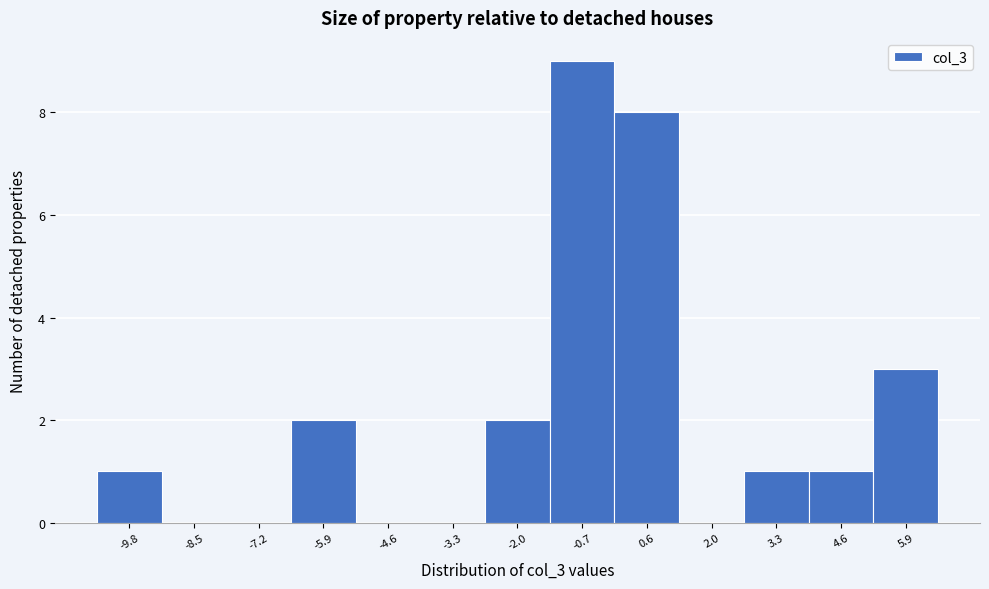

Over which range of the x-axis is the bar tallest?

-1.4 to 0.0